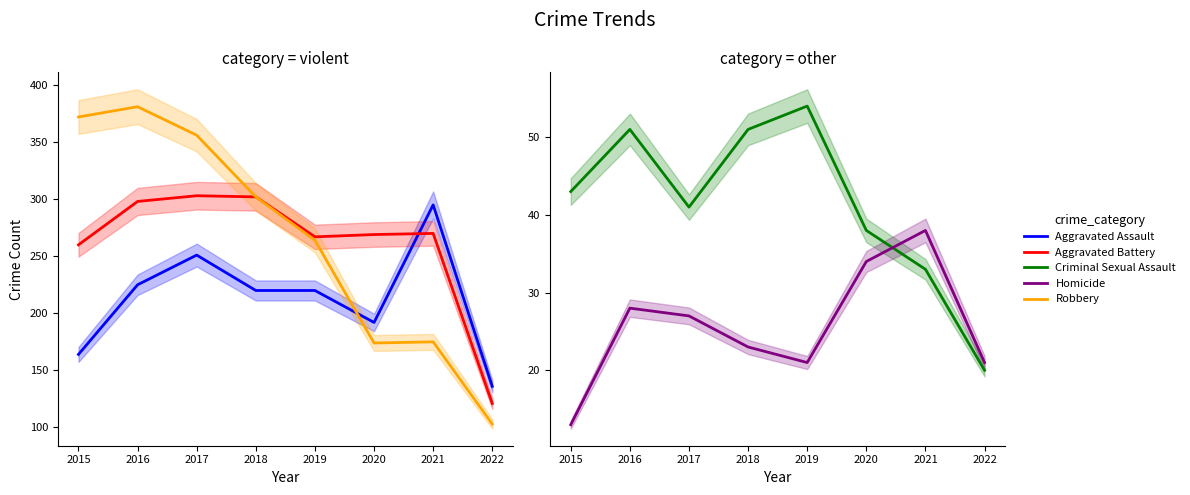

At which label is Aggravated Assault closest to 215?

2018